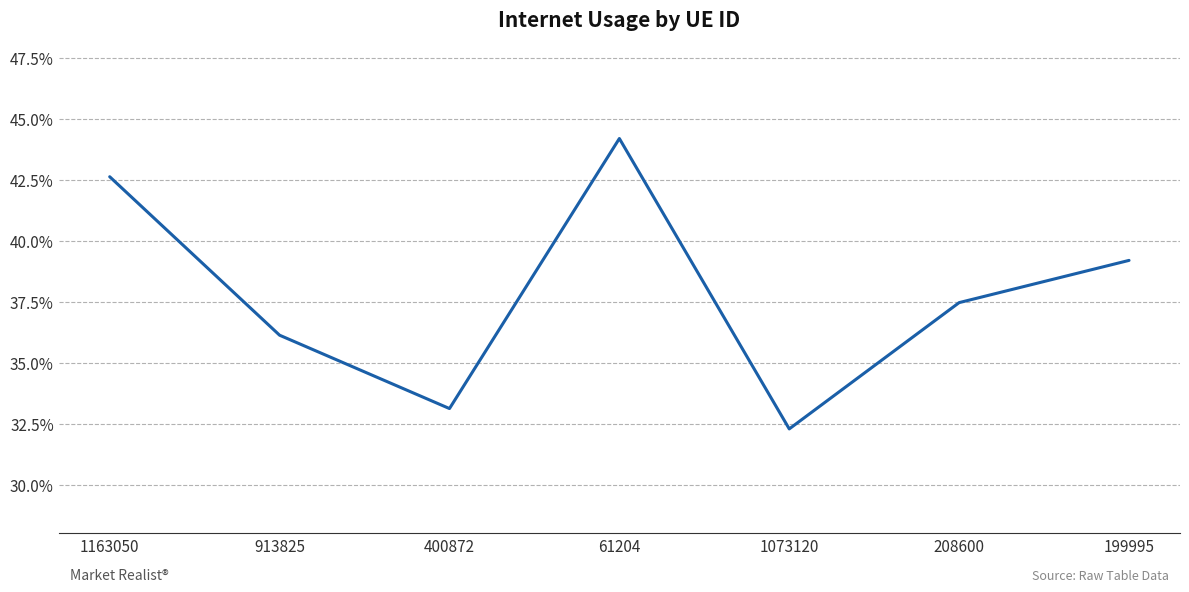

Read the value at 61204.

0.4